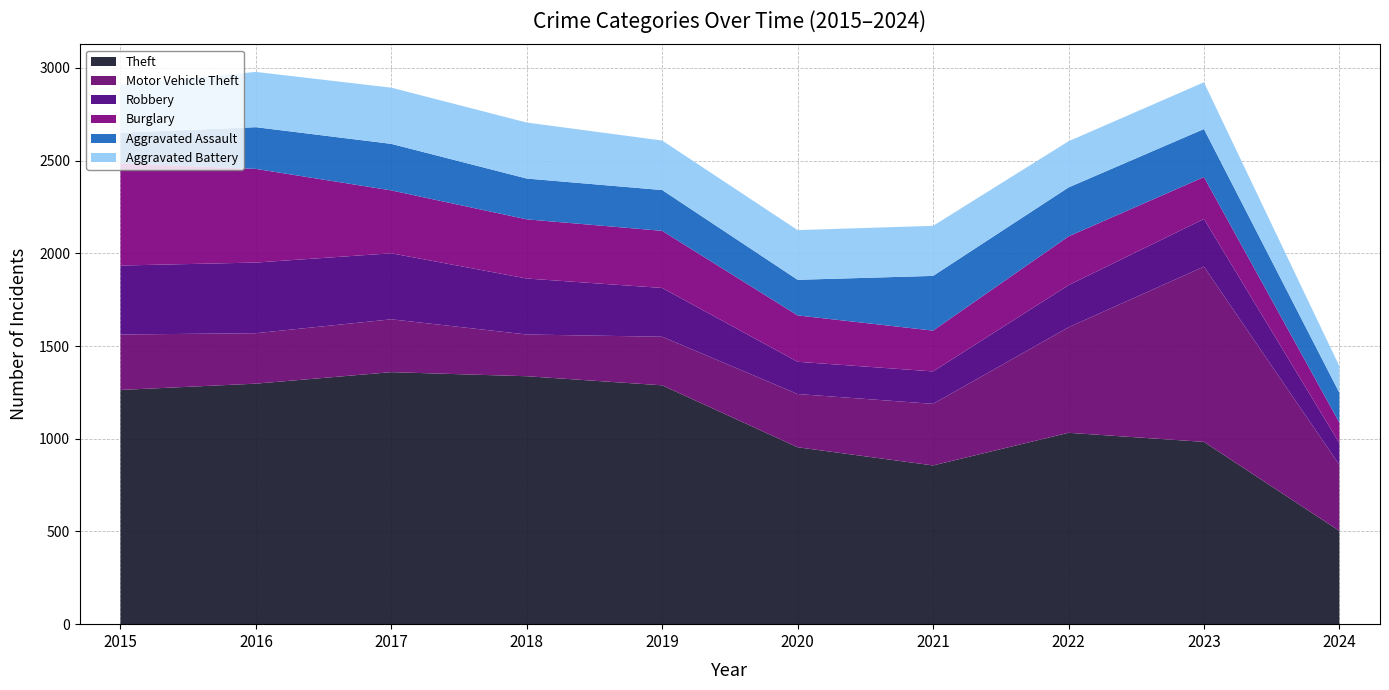

Reading left to right, transcribe all the data shown in this chart.

Theft: 1263	1297	1359	1337	1288	954	856	1032	983	503
Motor Vehicle Theft: 299	272	285	225	262	287	332	569	945	356
Robbery: 372	381	356	302	263	174	175	227	257	117
Burglary: 552	505	339	319	308	250	220	263	226	111
Aggravated Assault: 164	225	251	220	220	192	295	264	259	161
Aggravated Battery: 259	298	303	302	267	268	270	249	252	143